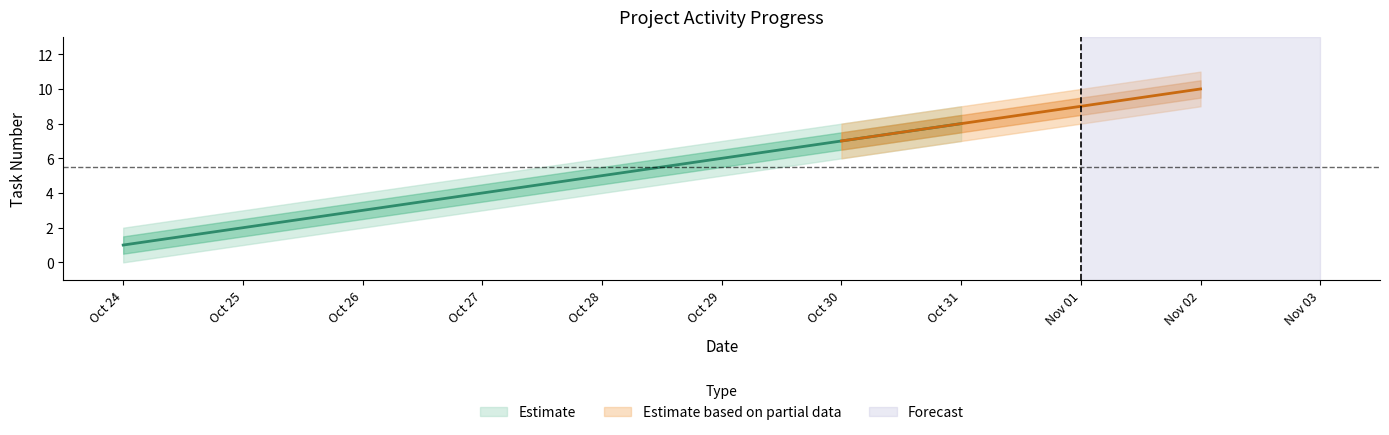

At which label is the value closest to 5?

2024-10-28